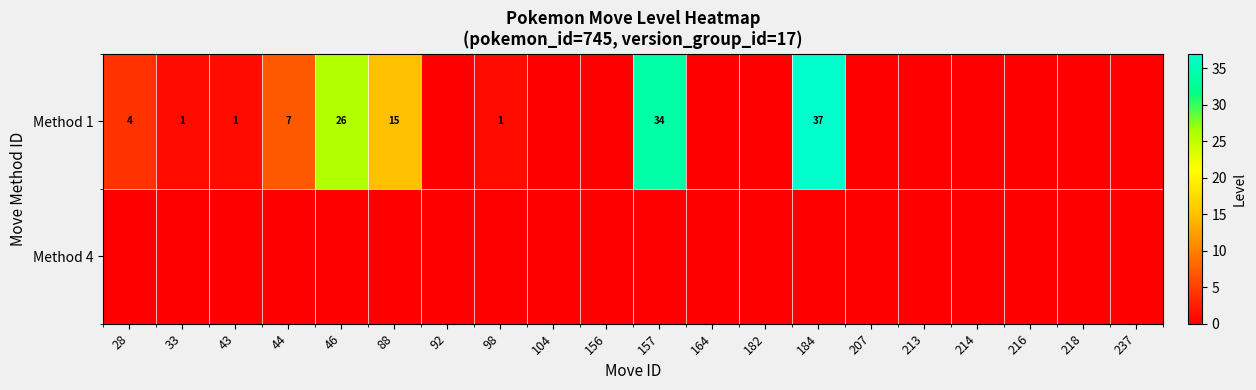

The Method 1 series shows 1 at 43. True or false?

True